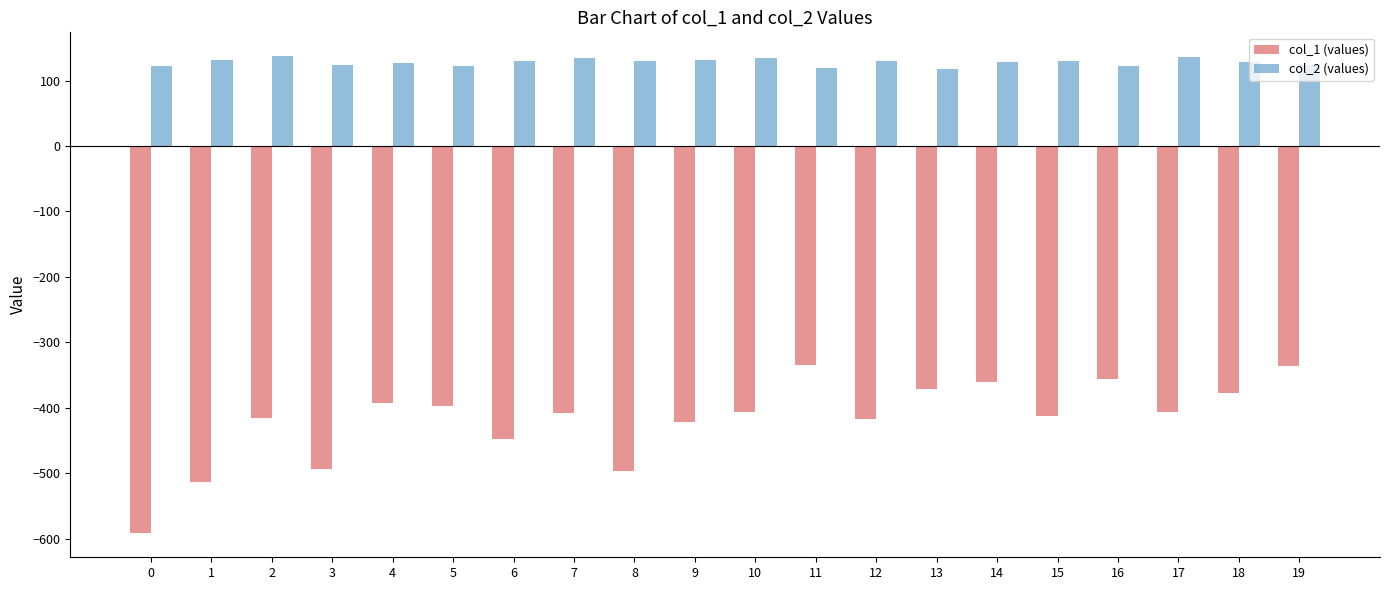

How many bars are there in each group?

2